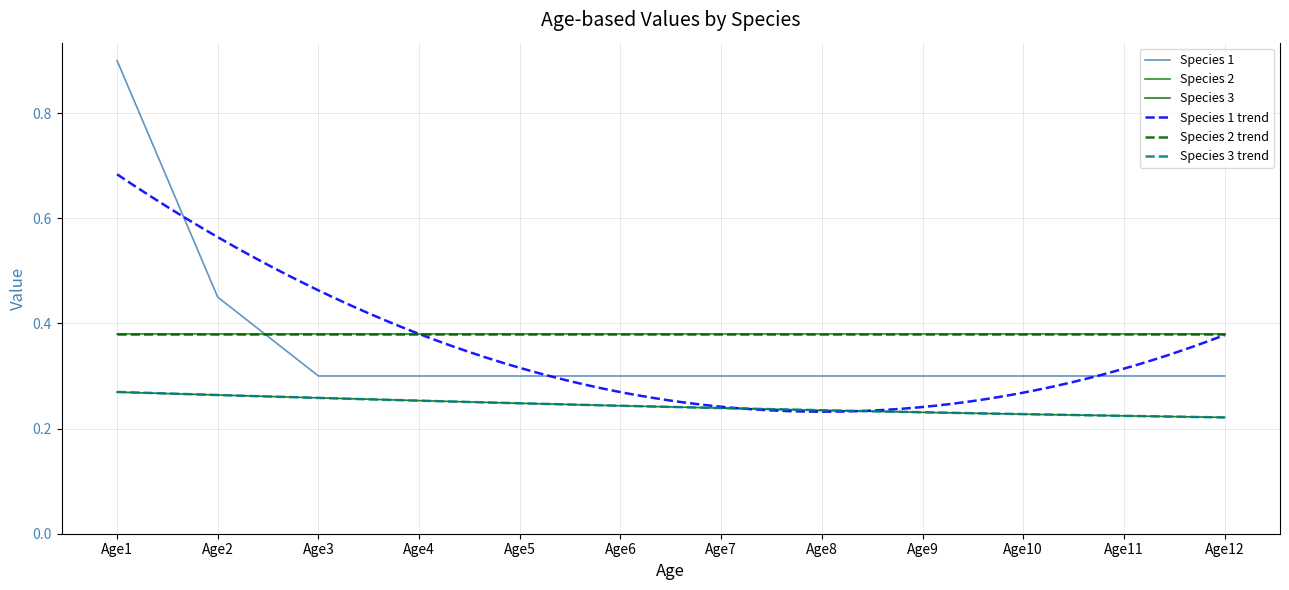

Is the value of Species 3 at Age2 greater than the value of Species 1 at Age11?

No